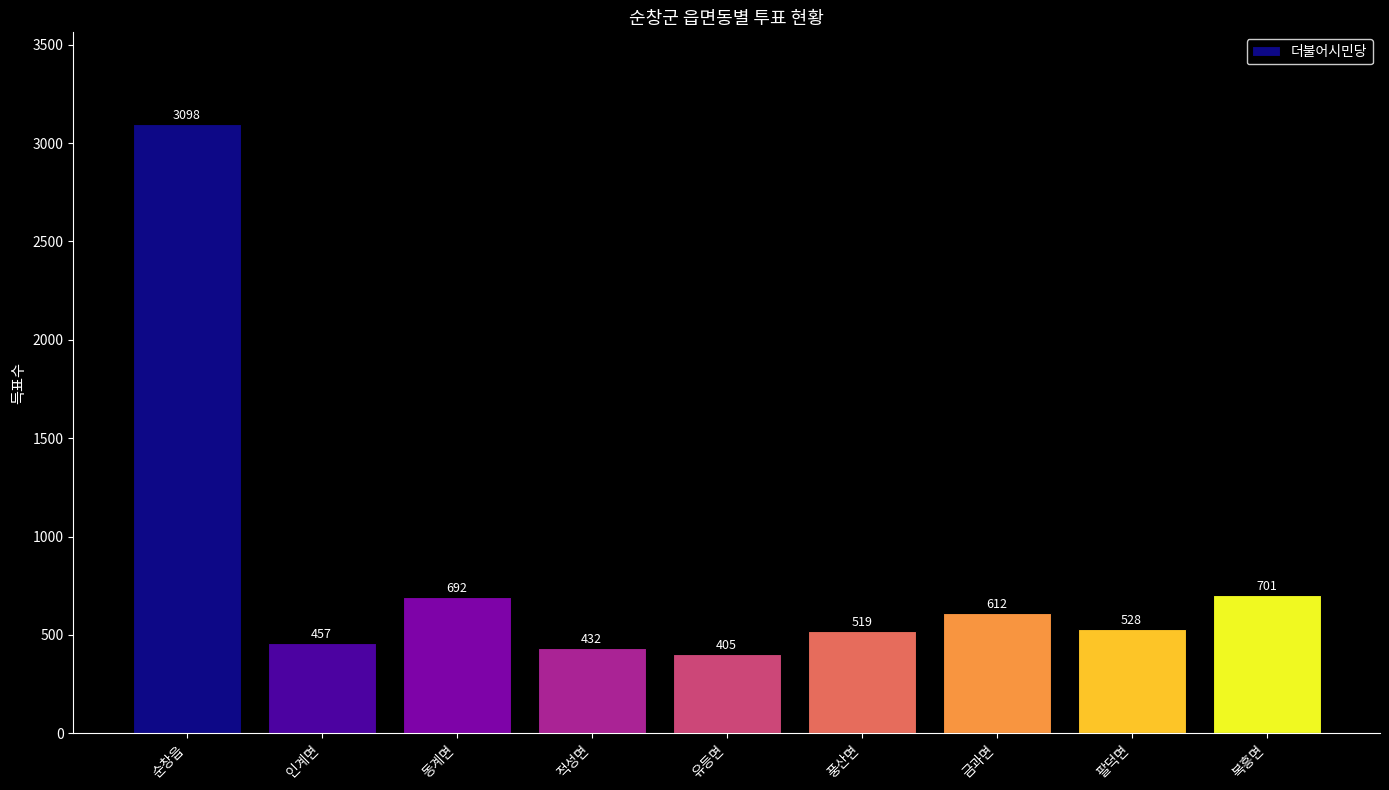

Which label corresponds to the largest value in the chart?

순창읍